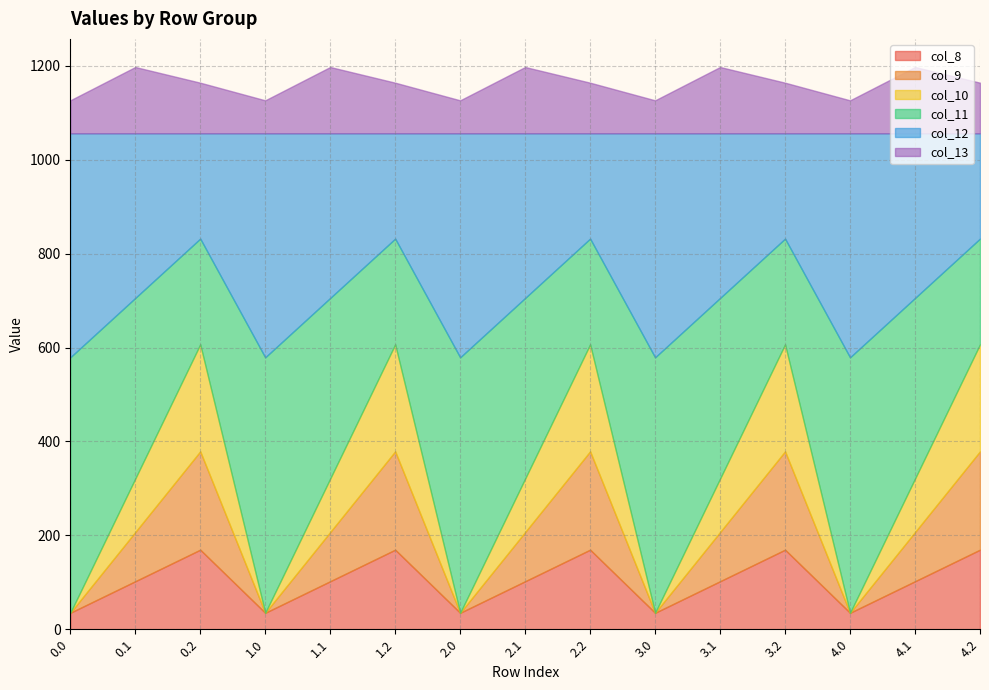

Is it true that col_10 equals 71.8 at 0.0?

False